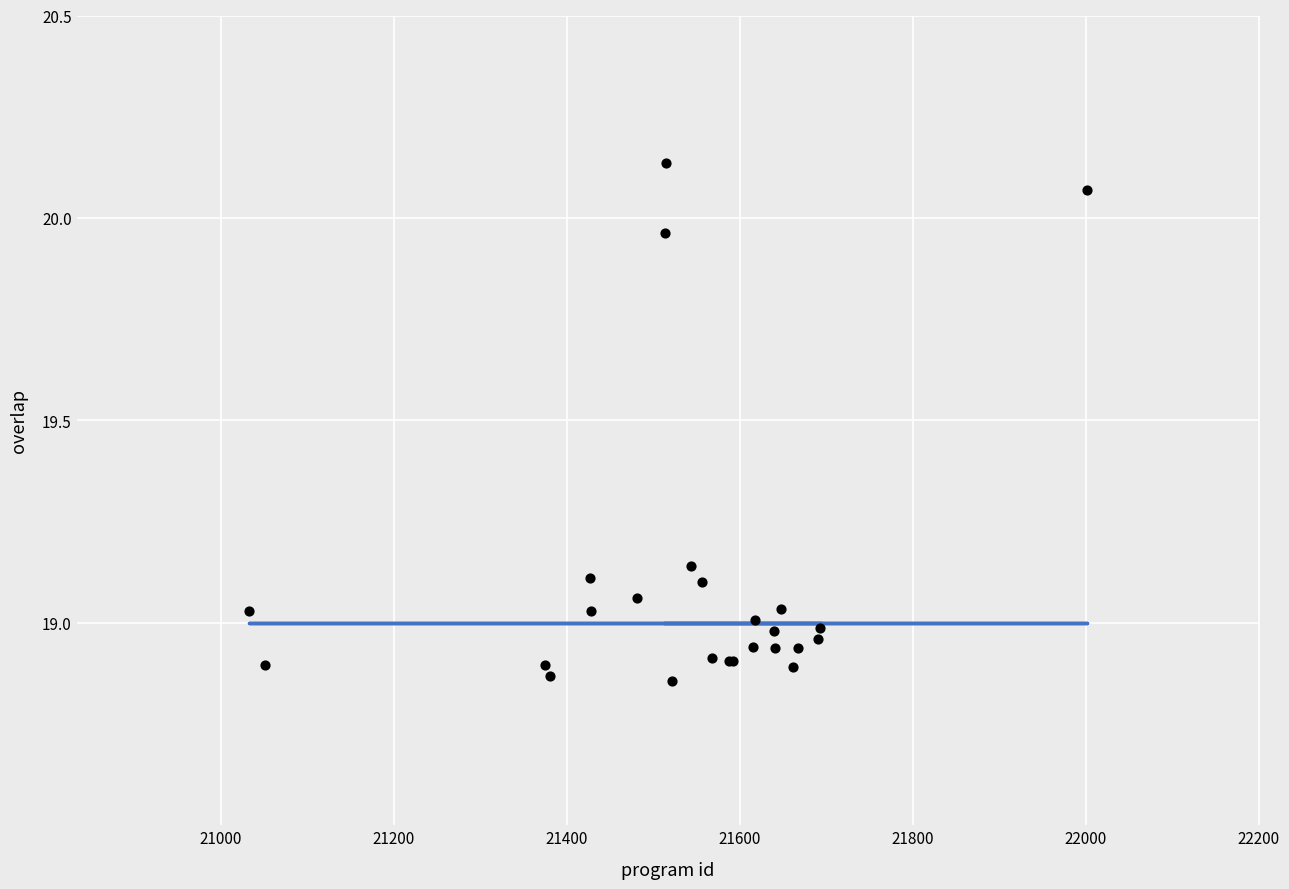

Which has a higher value, 21693 or 21381?

21693